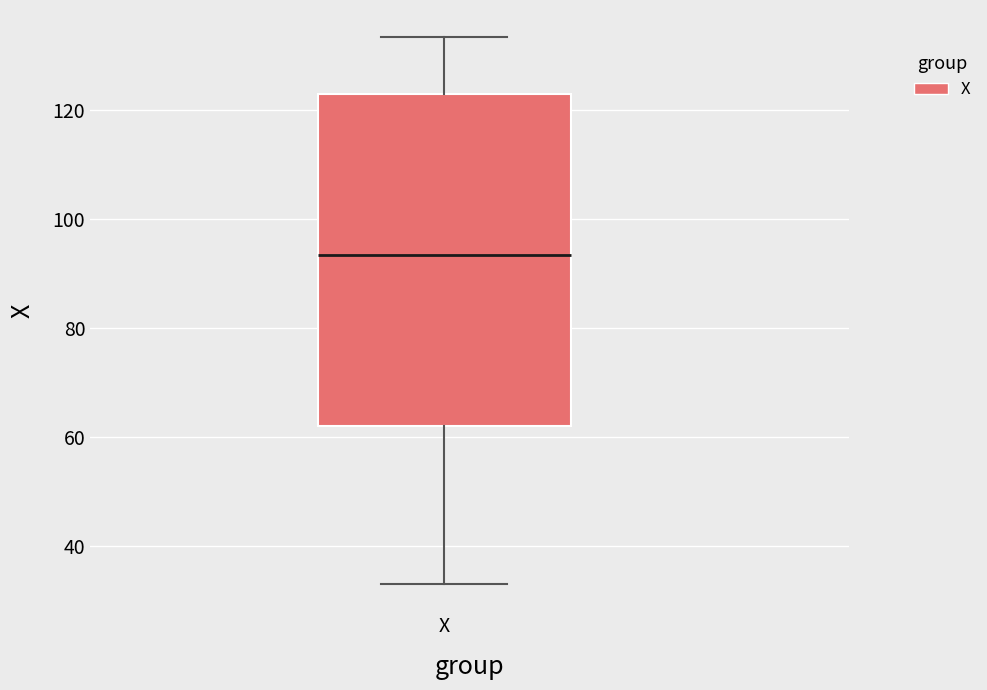

Transcribe this box plot: give where the median line is, the range the box spans, and where the two whiskers end, as read against the y-axis. The values are not printed on the chart, so give them approximately, as read against the axis.

median 94, box 62 to 122, whiskers 34 to 134